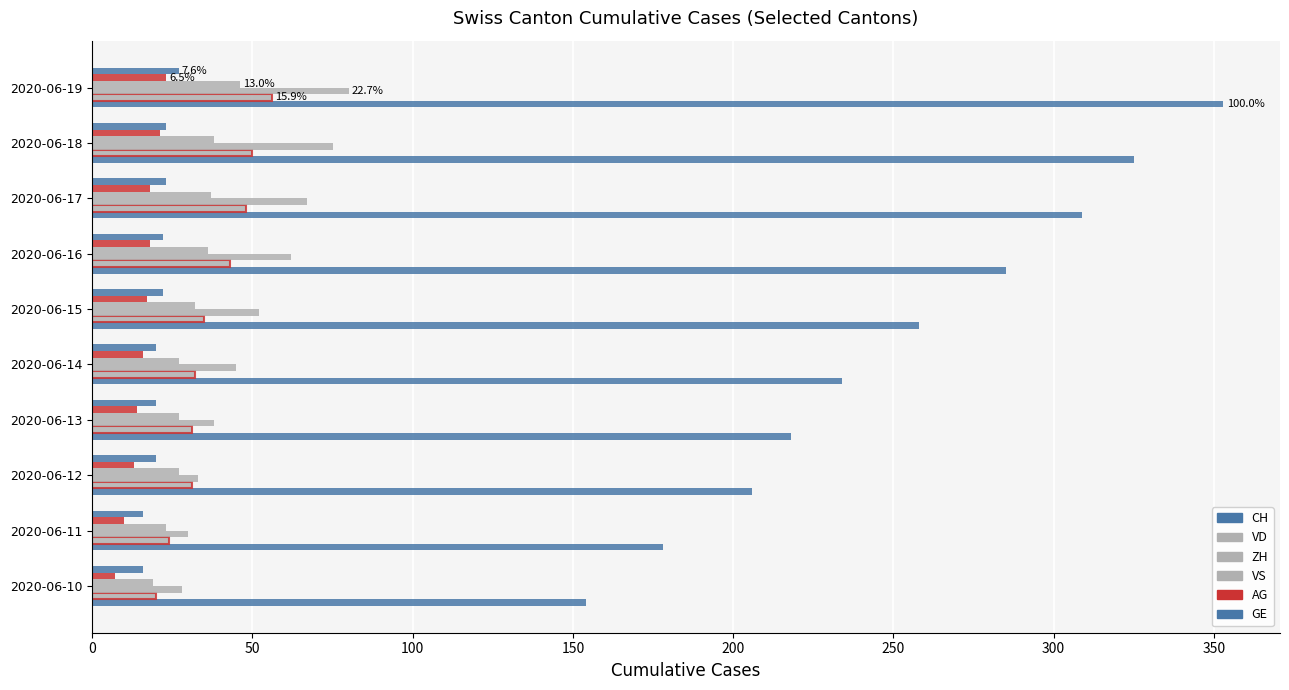

How many data points in CH are less than 258?

5